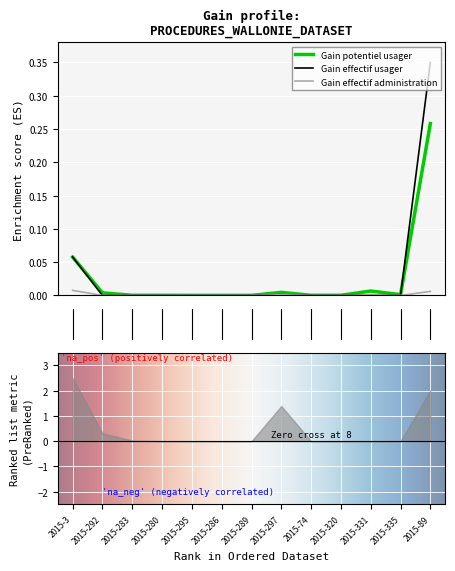

Which series has the largest total across all categories?

Gain effectif usager